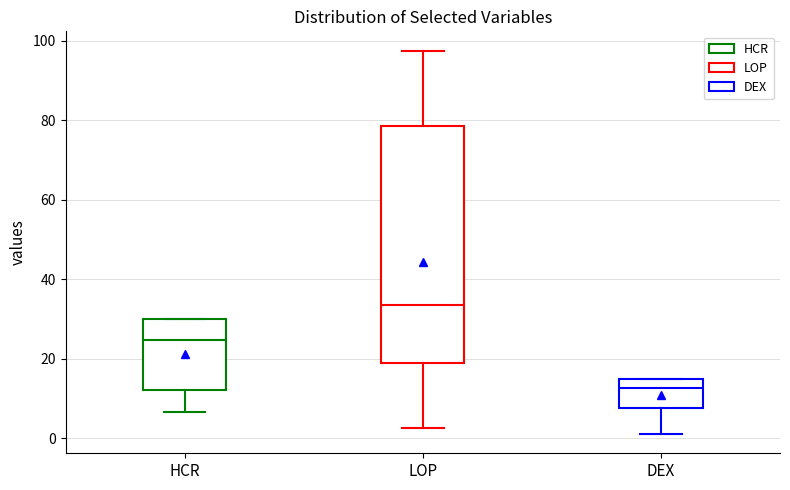

Reading left to right, read every box against the y-axis: the position of its median line, the range the box covers, and the ends of its whiskers. The values are not printed on the chart, so give them approximately, as read against the axis.

HCR: median 24, box 12 to 30, whiskers 6 to 30
LOP: median 34, box 18 to 78, whiskers 2 to 98
DEX: median 12, box 8 to 16, whiskers 2 to 16